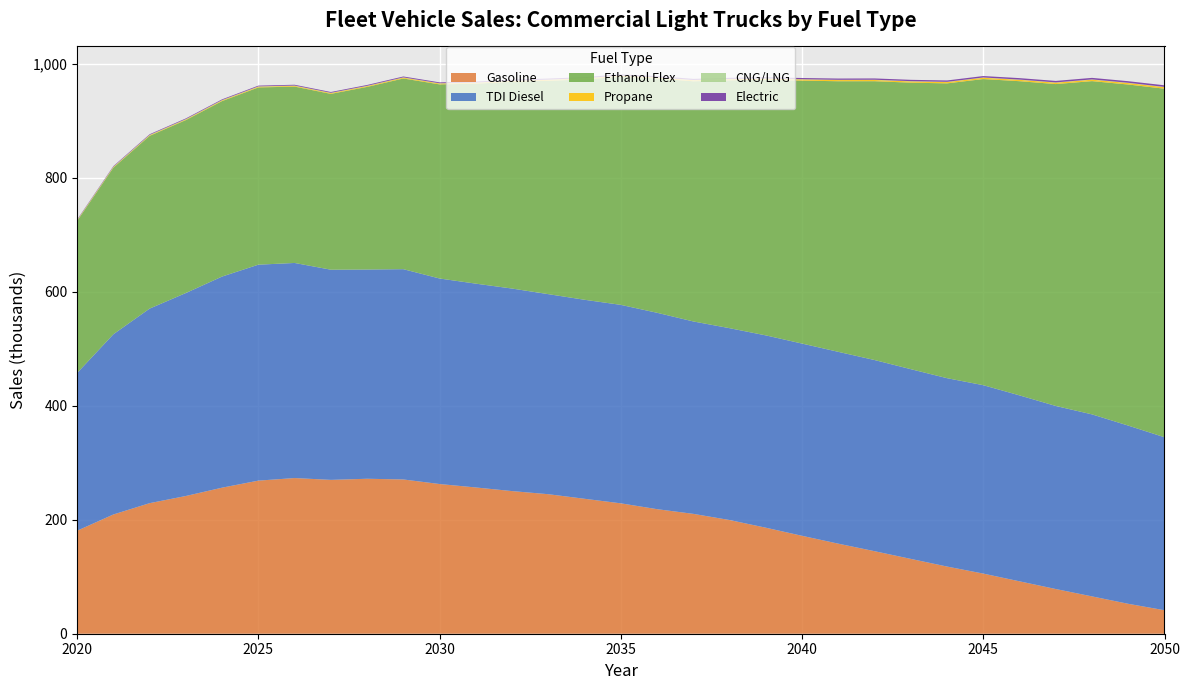

Reading left to right, transcribe all the data shown in this chart.

Gasoline: 2020=180.7	2021=209.3	2022=229.1	2023=241.7	2024=256.3	2025=268.6	2026=273.2	2027=270.0	2028=271.9	2029=270.7	2030=262.7	2031=256.6	2032=250.3	2033=244.8	2034=236.8	2035=228.8	2036=218.6	2037=210.3	2038=199.5	2039=186.0	2040=171.8	2041=158.0	2042=144.8	2043=131.3	2044=117.9	2045=105.5	2046=91.9	2047=78.4	2048=65.5	2049=52.5	2050=41.2
TDI Diesel: 2020=276.8	2021=316.2	2022=341.4	2023=356.2	2024=370.5	2025=378.9	2026=377.4	2027=368.8	2028=367.2	2029=369.0	2030=360.7	2031=357.6	2032=355.4	2033=351.0	2034=349.2	2035=348.3	2036=344.6	2037=337.6	2038=336.6	2039=337.5	2040=337.3	2041=336.6	2042=335.4	2043=332.9	2044=330.5	2045=330.6	2046=326.3	2047=321.2	2048=319.4	2049=312.7	2050=303.5
Ethanol Flex: 2020=266.9	2021=292.4	2022=303.1	2023=303.5	2024=307.9	2025=311.0	2026=309.5	2027=308.6	2028=320.5	2029=334.6	2030=340.6	2031=351.0	2032=362.8	2033=374.4	2034=386.7	2035=400.3	2036=411.1	2037=421.4	2038=434.9	2039=448.5	2040=461.4	2041=474.8	2042=489.3	2043=502.8	2044=517.3	2045=537.2	2046=551.3	2047=564.8	2048=584.8	2049=598.5	2050=611.6
Propane: 2020=0.8	2021=0.9	2022=1.0	2023=1.1	2024=1.2	2025=1.2	2026=1.3	2027=1.3	2028=1.4	2029=1.4	2030=1.5	2031=1.5	2032=1.6	2033=1.6	2034=1.7	2035=1.7	2036=1.8	2037=1.8	2038=1.9	2039=1.9	2040=2.0	2041=2.0	2042=2.1	2043=2.2	2044=2.2	2045=2.3	2046=2.4	2047=2.4	2048=2.5	2049=2.6	2050=2.6
CNG/LNG: 2020=0.6	2021=0.6	2022=0.6	2023=0.6	2024=0.6	2025=0.6	2026=0.6	2027=0.5	2028=0.5	2029=0.5	2030=0.5	2031=0.5	2032=0.5	2033=0.5	2034=0.5	2035=0.5	2036=0.5	2037=0.5	2038=0.5	2039=0.5	2040=0.5	2041=0.5	2042=0.5	2043=0.5	2044=0.5	2045=0.5	2046=0.5	2047=0.5	2048=0.5	2049=0.5	2050=0.5
Electric: 2020=0.9	2021=1.0	2022=1.1	2023=1.2	2024=1.3	2025=1.3	2026=1.4	2027=1.4	2028=1.5	2029=1.5	2030=1.6	2031=1.6	2032=1.7	2033=1.7	2034=1.8	2035=1.8	2036=1.9	2037=1.9	2038=2.0	2039=2.1	2040=2.1	2041=2.2	2042=2.3	2043=2.3	2044=2.4	2045=2.5	2046=2.5	2047=2.6	2048=2.7	2049=2.8	2050=2.8